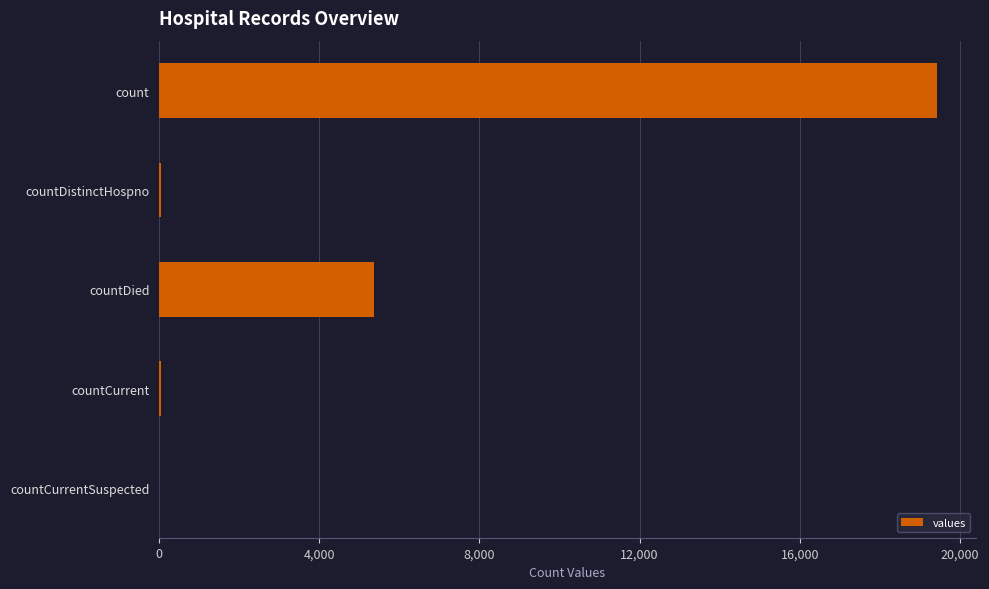

The chart shows a value of 5357 at countDied. True or false?

True